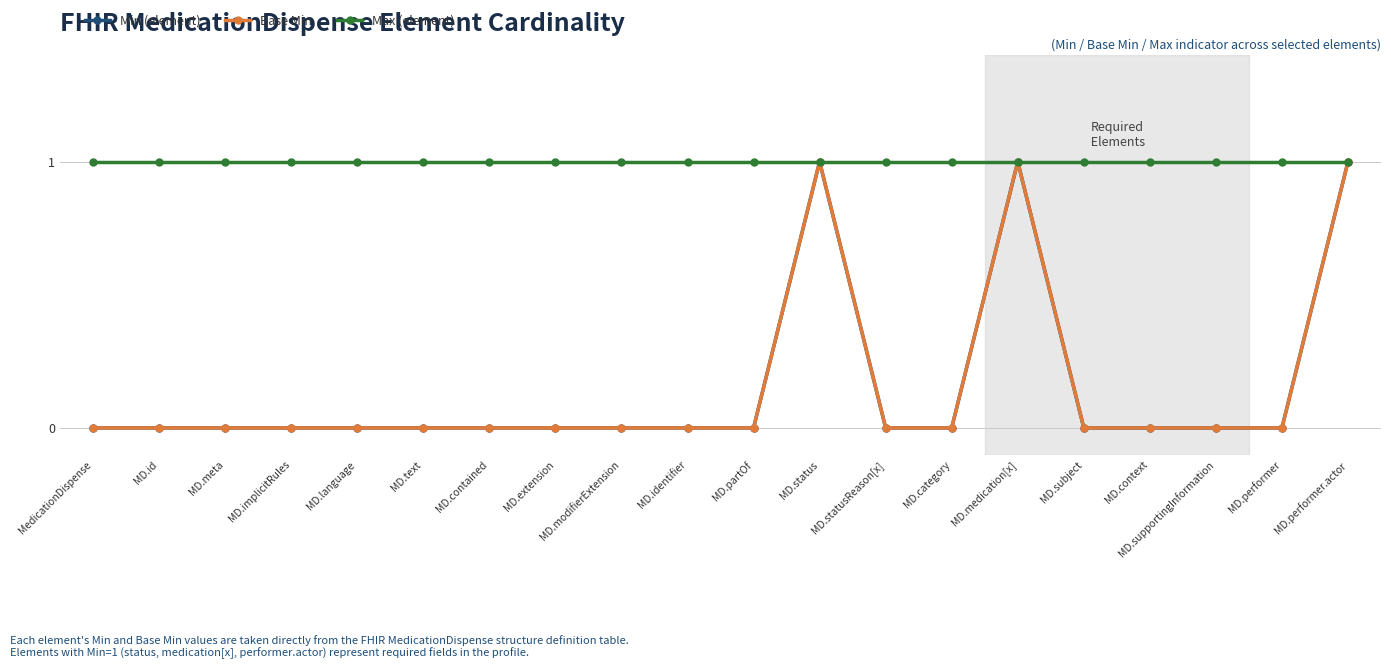

Is this an area chart (filled region under the line)?

No